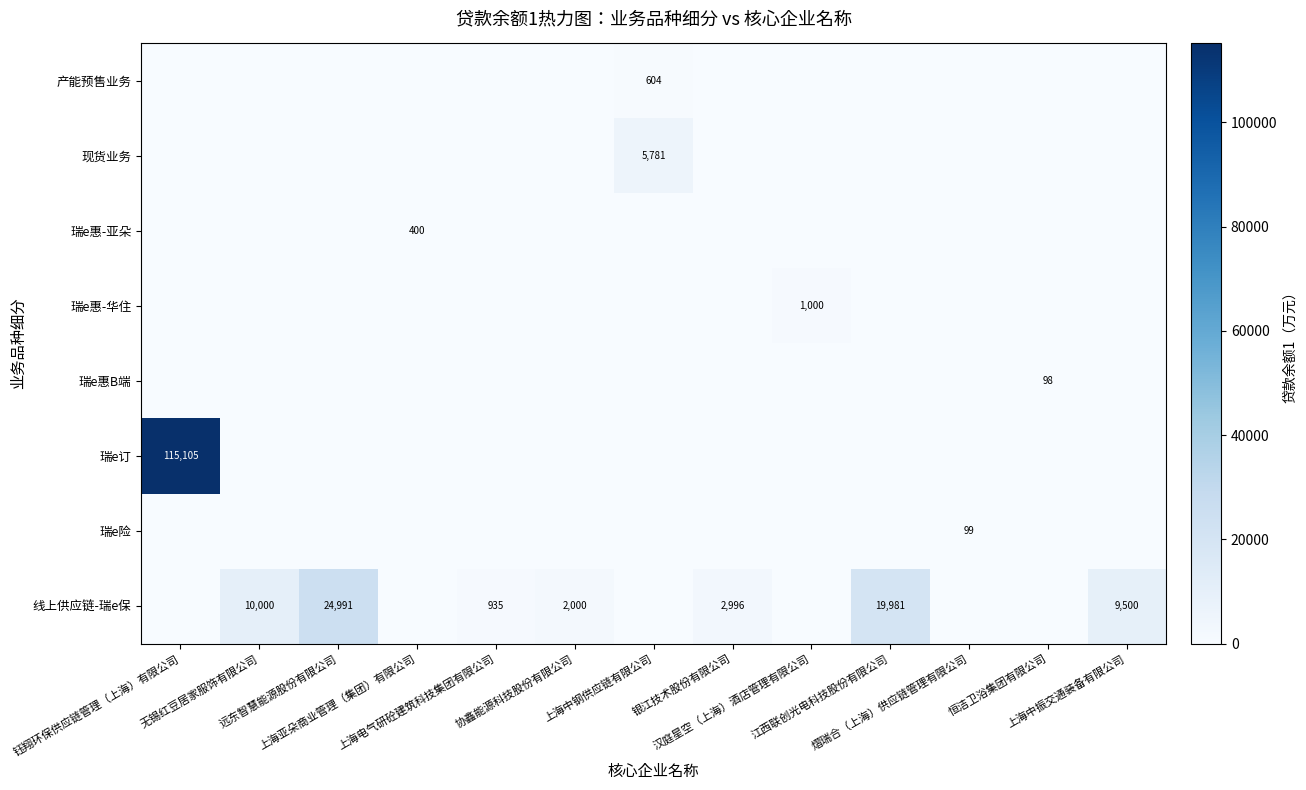

Reading left to right, what are all the values shown in this chart?

row_0: 钰翔环保供应链管理（上海）有限公司=0.0	无锡红豆居家服饰有限公司=0.0	远东智慧能源股份有限公司=0.0	上海亚朵商业管理（集团）有限公司=0.0	上海电气研砼建筑科技集团有限公司=0.0	协鑫能源科技股份有限公司=0.0	上海中钢供应链有限公司=603.7	银江技术股份有限公司=0.0	汉庭星空（上海）酒店管理有限公司=0.0	江西联创光电科技股份有限公司=0.0	熠瑞合（上海）供应链管理有限公司=0.0	恒洁卫浴集团有限公司=0.0	上海中振交通装备有限公司=0.0
row_1: 钰翔环保供应链管理（上海）有限公司=0.0	无锡红豆居家服饰有限公司=0.0	远东智慧能源股份有限公司=0.0	上海亚朵商业管理（集团）有限公司=0.0	上海电气研砼建筑科技集团有限公司=0.0	协鑫能源科技股份有限公司=0.0	上海中钢供应链有限公司=5780.6	银江技术股份有限公司=0.0	汉庭星空（上海）酒店管理有限公司=0.0	江西联创光电科技股份有限公司=0.0	熠瑞合（上海）供应链管理有限公司=0.0	恒洁卫浴集团有限公司=0.0	上海中振交通装备有限公司=0.0
row_2: 钰翔环保供应链管理（上海）有限公司=0.0	无锡红豆居家服饰有限公司=0.0	远东智慧能源股份有限公司=0.0	上海亚朵商业管理（集团）有限公司=400.0	上海电气研砼建筑科技集团有限公司=0.0	协鑫能源科技股份有限公司=0.0	上海中钢供应链有限公司=0.0	银江技术股份有限公司=0.0	汉庭星空（上海）酒店管理有限公司=0.0	江西联创光电科技股份有限公司=0.0	熠瑞合（上海）供应链管理有限公司=0.0	恒洁卫浴集团有限公司=0.0	上海中振交通装备有限公司=0.0
row_3: 钰翔环保供应链管理（上海）有限公司=0.0	无锡红豆居家服饰有限公司=0.0	远东智慧能源股份有限公司=0.0	上海亚朵商业管理（集团）有限公司=0.0	上海电气研砼建筑科技集团有限公司=0.0	协鑫能源科技股份有限公司=0.0	上海中钢供应链有限公司=0.0	银江技术股份有限公司=0.0	汉庭星空（上海）酒店管理有限公司=1000.0	江西联创光电科技股份有限公司=0.0	熠瑞合（上海）供应链管理有限公司=0.0	恒洁卫浴集团有限公司=0.0	上海中振交通装备有限公司=0.0
row_4: 钰翔环保供应链管理（上海）有限公司=0.0	无锡红豆居家服饰有限公司=0.0	远东智慧能源股份有限公司=0.0	上海亚朵商业管理（集团）有限公司=0.0	上海电气研砼建筑科技集团有限公司=0.0	协鑫能源科技股份有限公司=0.0	上海中钢供应链有限公司=0.0	银江技术股份有限公司=0.0	汉庭星空（上海）酒店管理有限公司=0.0	江西联创光电科技股份有限公司=0.0	熠瑞合（上海）供应链管理有限公司=0.0	恒洁卫浴集团有限公司=97.8	上海中振交通装备有限公司=0.0
row_5: 钰翔环保供应链管理（上海）有限公司=115105.0	无锡红豆居家服饰有限公司=0.0	远东智慧能源股份有限公司=0.0	上海亚朵商业管理（集团）有限公司=0.0	上海电气研砼建筑科技集团有限公司=0.0	协鑫能源科技股份有限公司=0.0	上海中钢供应链有限公司=0.0	银江技术股份有限公司=0.0	汉庭星空（上海）酒店管理有限公司=0.0	江西联创光电科技股份有限公司=0.0	熠瑞合（上海）供应链管理有限公司=0.0	恒洁卫浴集团有限公司=0.0	上海中振交通装备有限公司=0.0
row_6: 钰翔环保供应链管理（上海）有限公司=0.0	无锡红豆居家服饰有限公司=0.0	远东智慧能源股份有限公司=0.0	上海亚朵商业管理（集团）有限公司=0.0	上海电气研砼建筑科技集团有限公司=0.0	协鑫能源科技股份有限公司=0.0	上海中钢供应链有限公司=0.0	银江技术股份有限公司=0.0	汉庭星空（上海）酒店管理有限公司=0.0	江西联创光电科技股份有限公司=0.0	熠瑞合（上海）供应链管理有限公司=99.5	恒洁卫浴集团有限公司=0.0	上海中振交通装备有限公司=0.0
row_7: 钰翔环保供应链管理（上海）有限公司=0.0	无锡红豆居家服饰有限公司=10000.0	远东智慧能源股份有限公司=24991.4	上海亚朵商业管理（集团）有限公司=0.0	上海电气研砼建筑科技集团有限公司=934.7	协鑫能源科技股份有限公司=2000.0	上海中钢供应链有限公司=0.0	银江技术股份有限公司=2995.5	汉庭星空（上海）酒店管理有限公司=0.0	江西联创光电科技股份有限公司=19981.2	熠瑞合（上海）供应链管理有限公司=0.0	恒洁卫浴集团有限公司=0.0	上海中振交通装备有限公司=9500.0